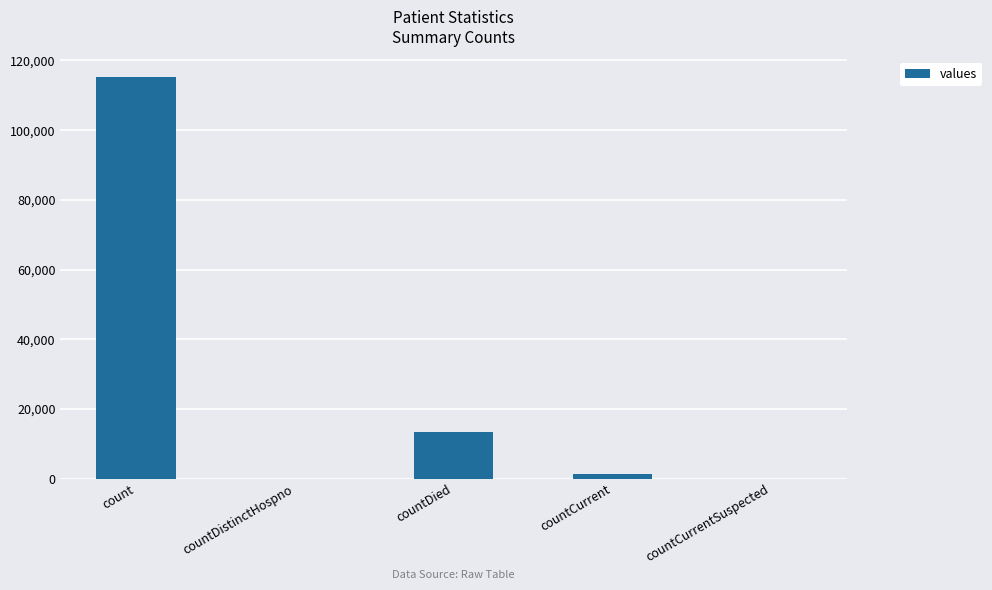

True or false: the data shows 0 at countDistinctHospno.

True